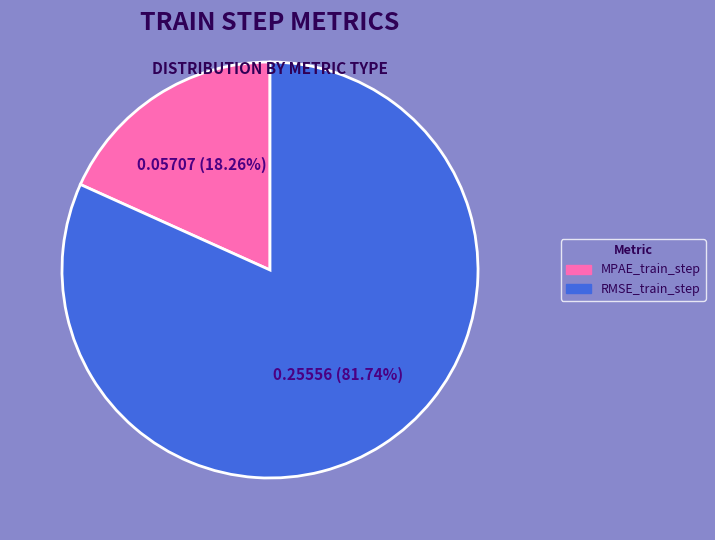

What is the smallest slice in the pie chart?

MPAE_train_step